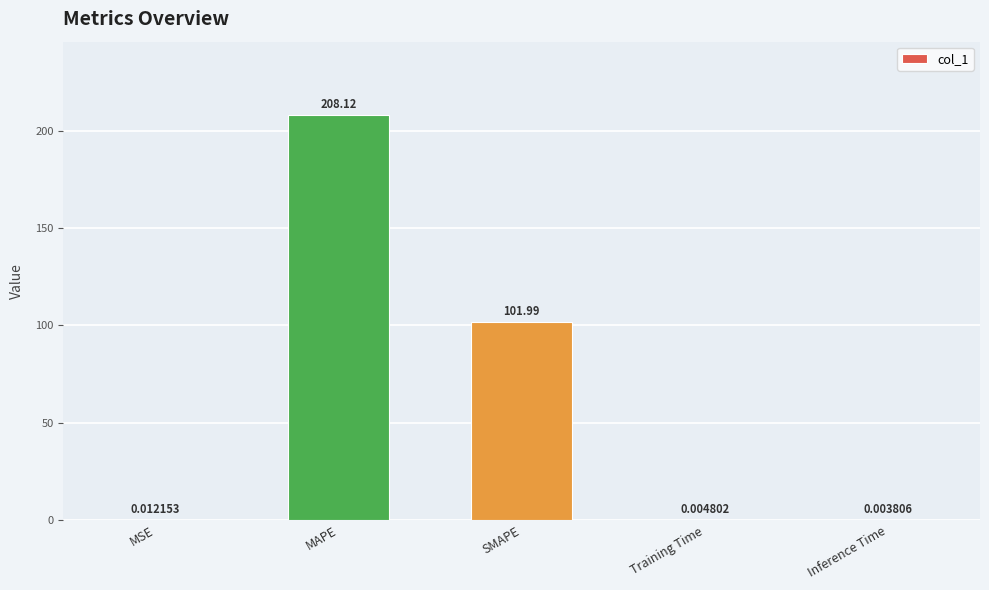

What is the change in value from MAPE to Inference Time?

-208.1